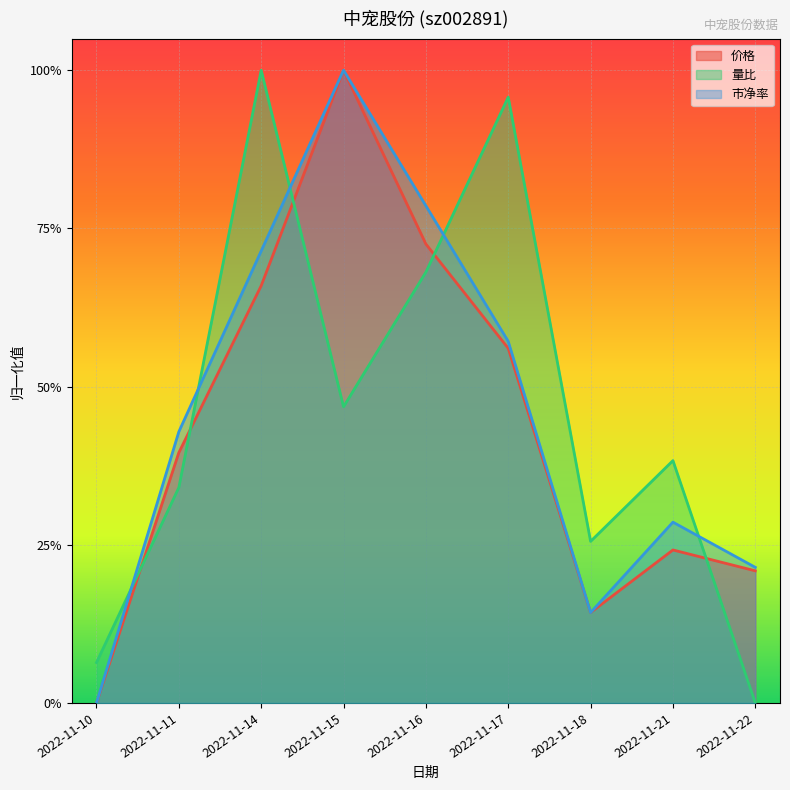

How many values in 量比 are above zero?

8